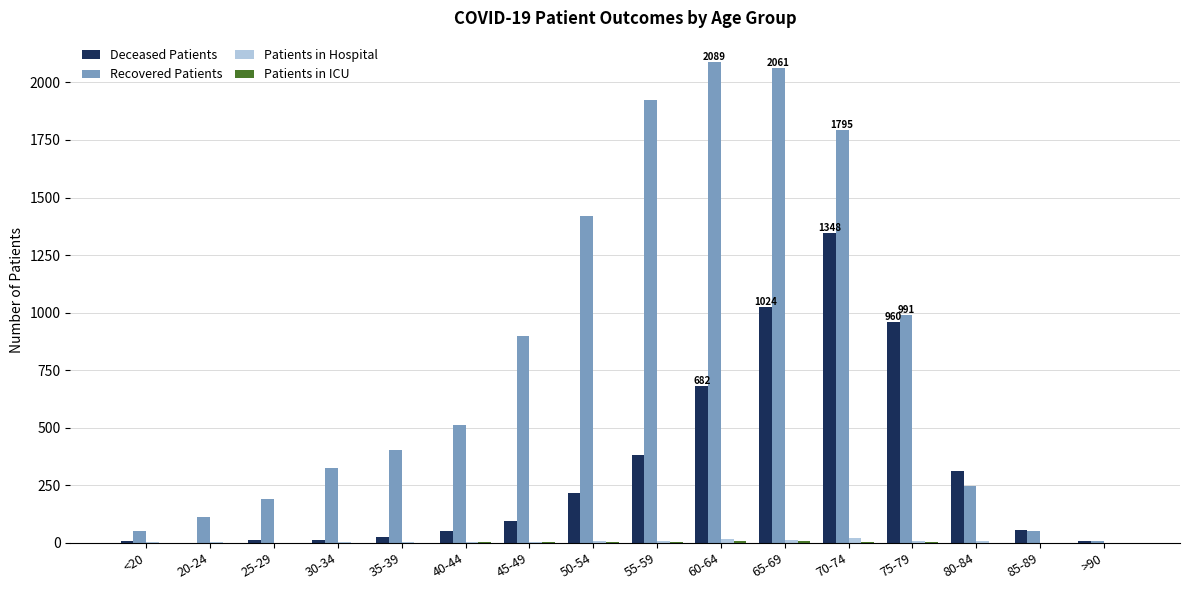

Which series has the largest total across all categories?

Recovered Patients